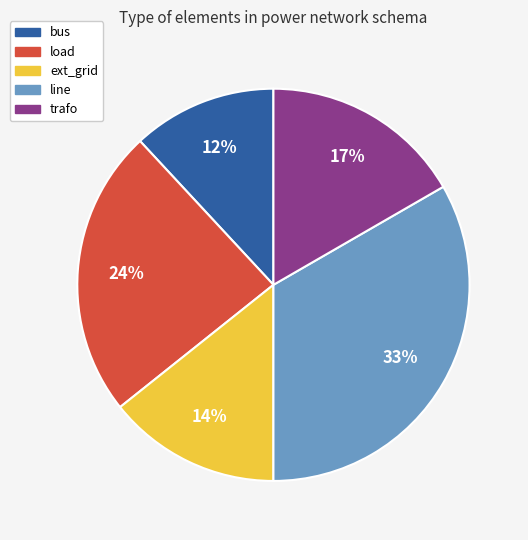

Rank the categories by value from highest to lowest.

line, load, trafo, ext_grid, bus